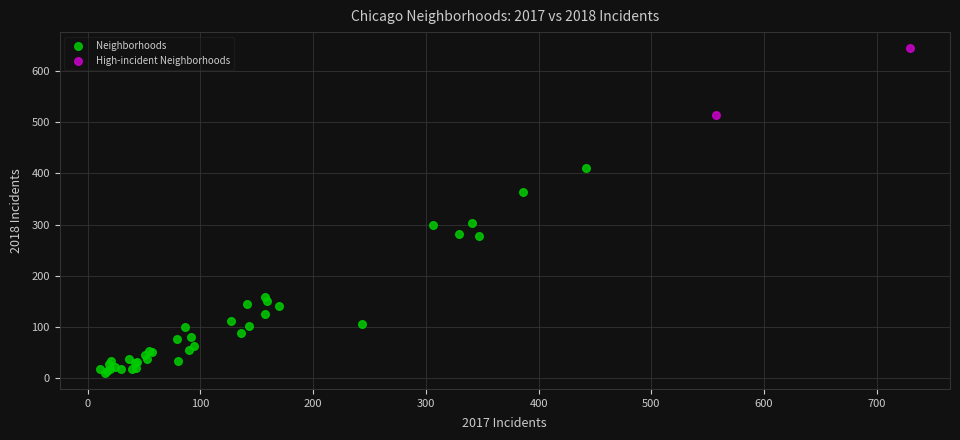

What are all the series names shown in the legend?

Neighborhoods, High-incident Neighborhoods